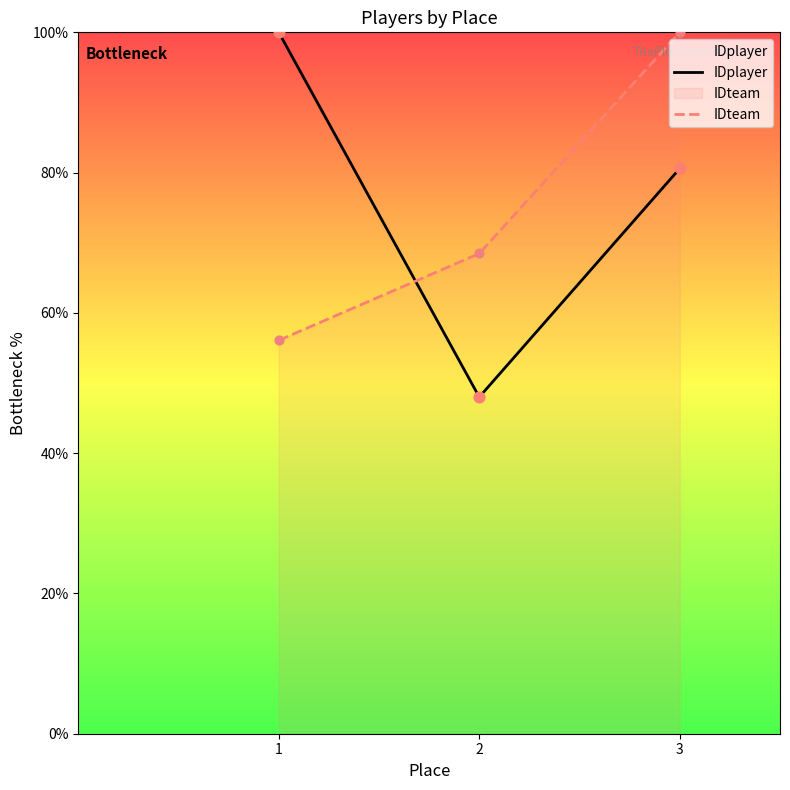

At how many categories does at least one series exceed 64?

3